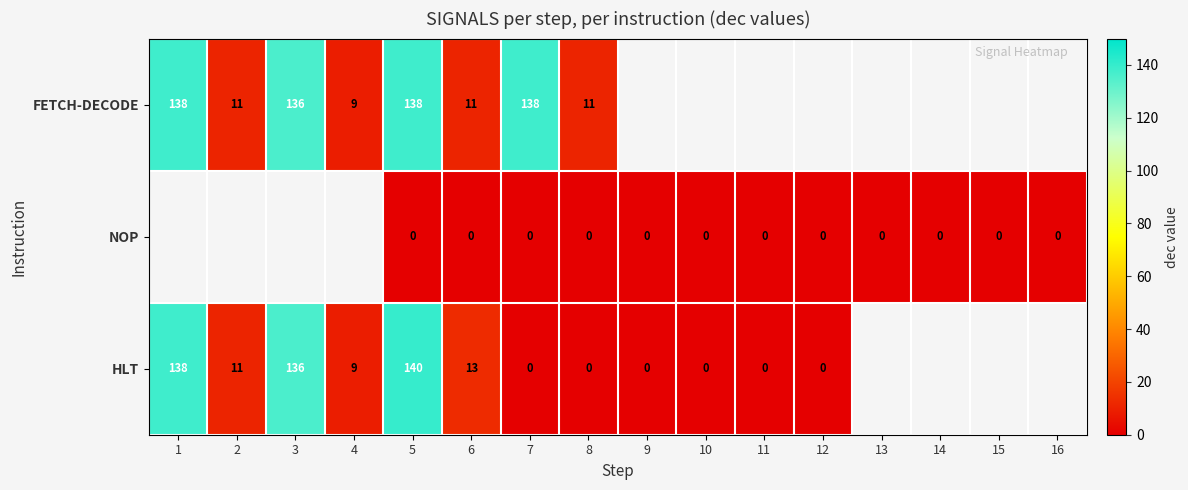

Which has a higher value, 16 or 12?

12